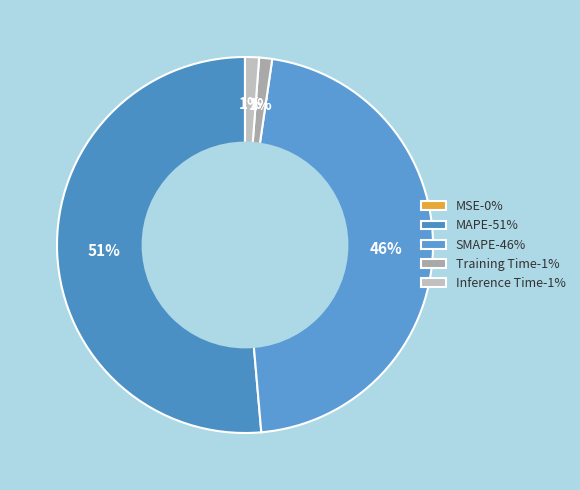

Is it true that MAPE is 41% of the pie?

False